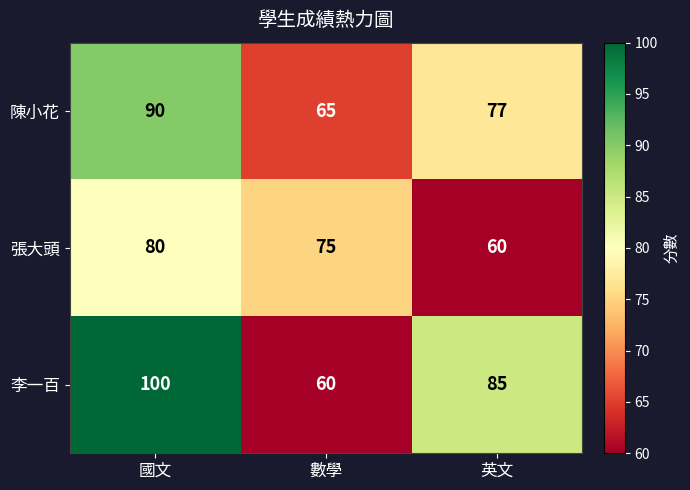

What is the sum of all 李一百 values?

245